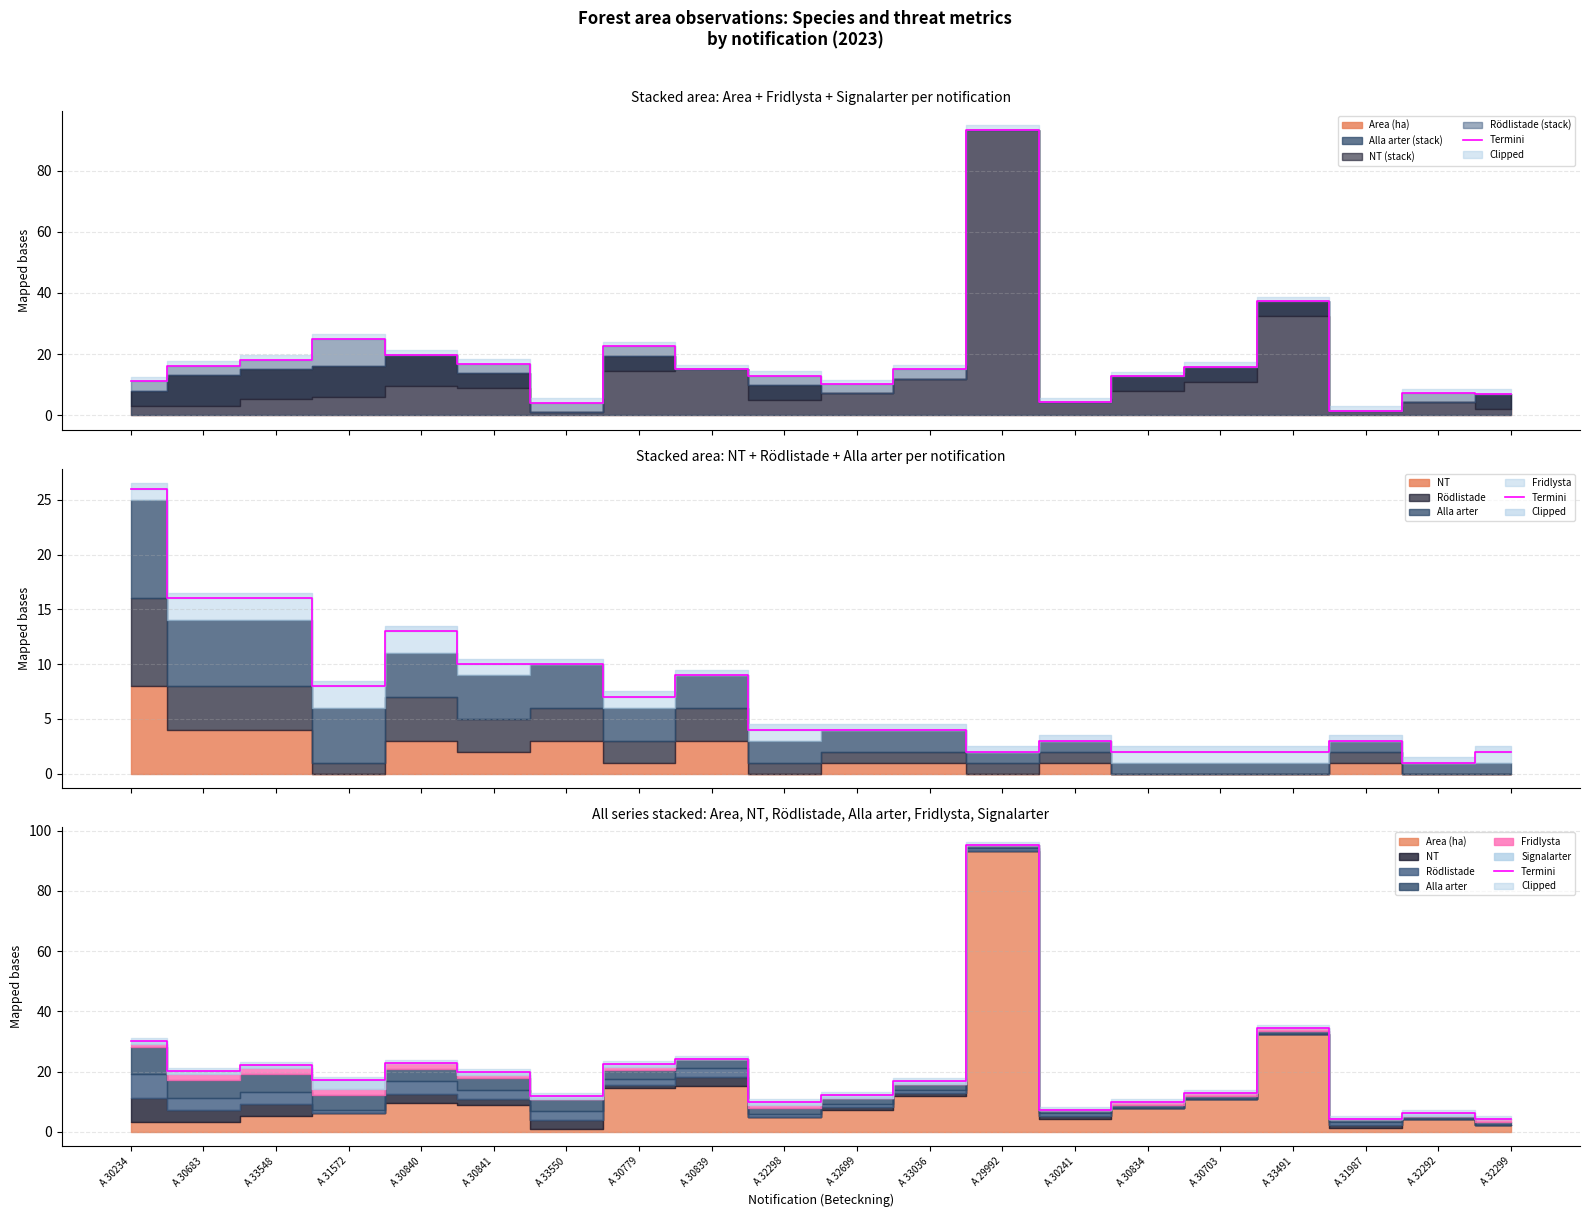

How many lines are shown in the chart?

1